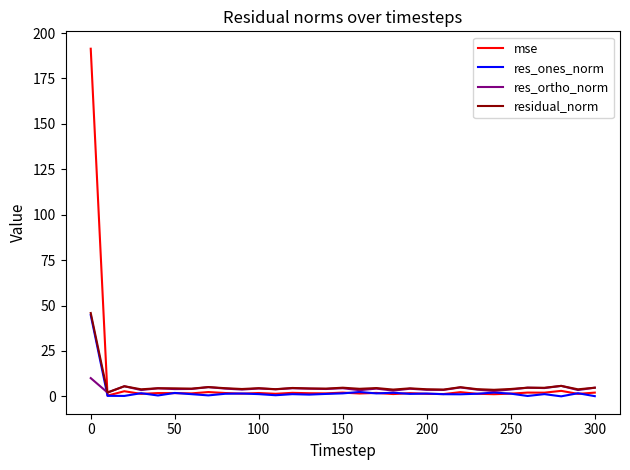

What is the highest value of the residual_norm series?

45.9